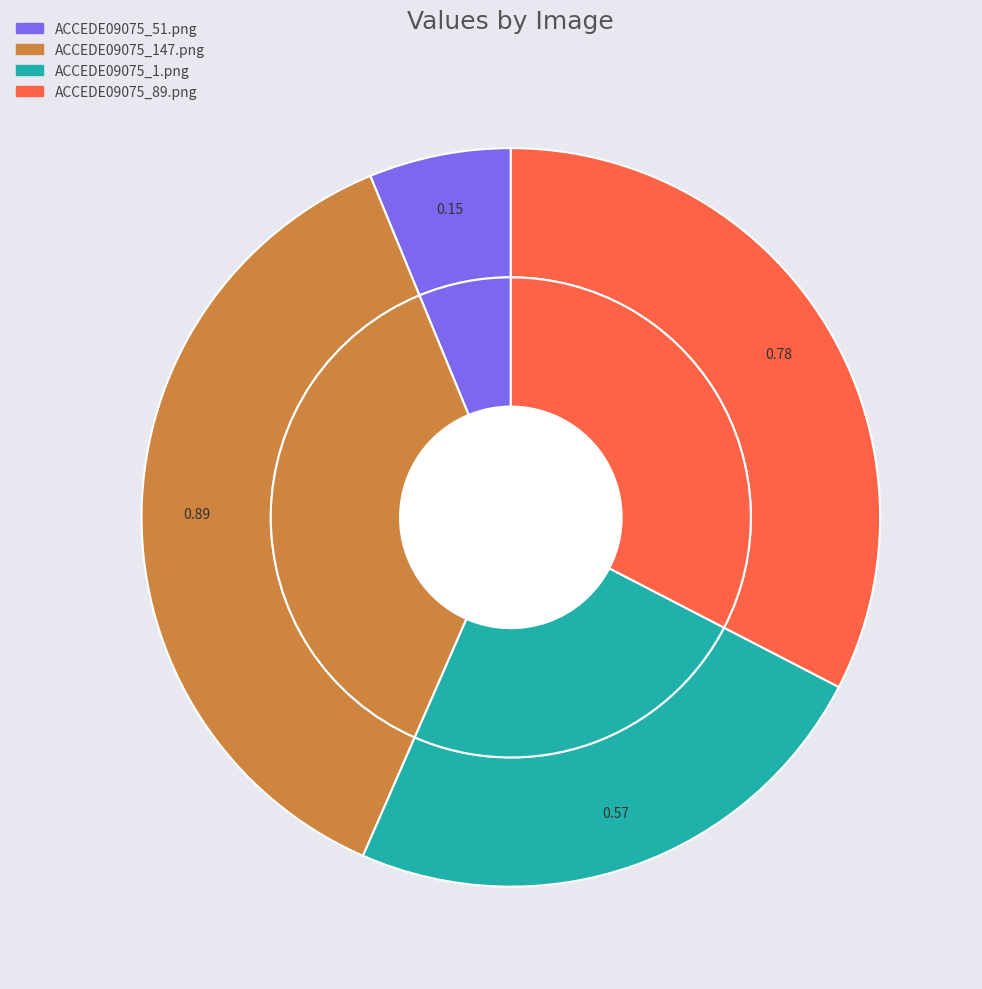

Is there any slice that represents more than half of the pie?

No